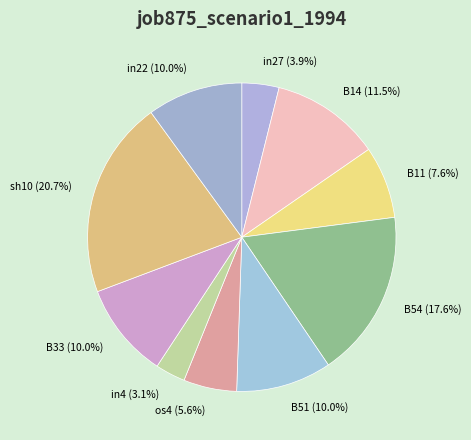

To the nearest percent, what is the difference between the largest and smallest slice percentages?

18%